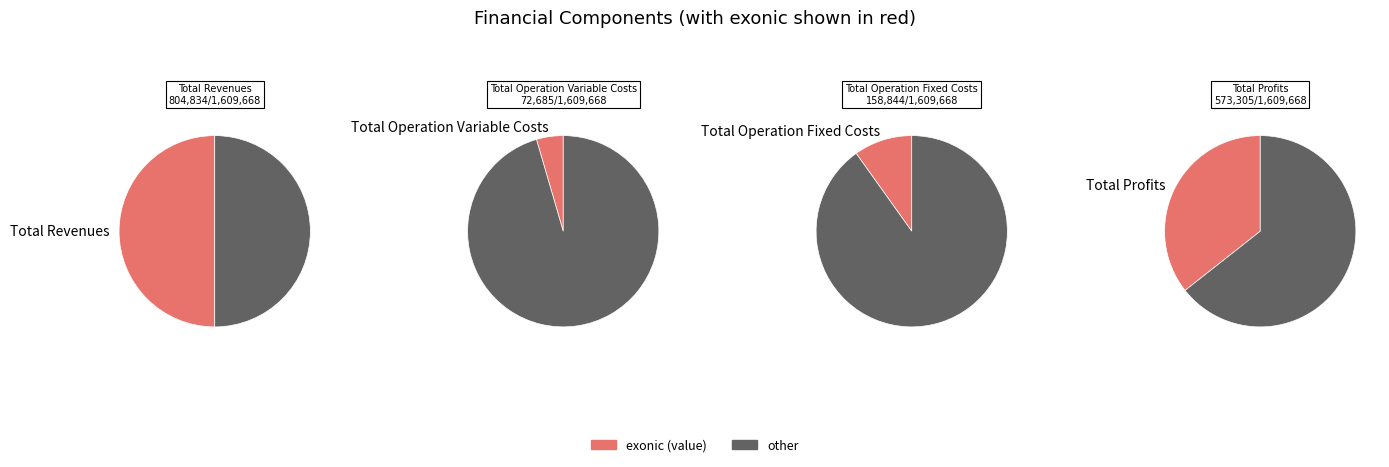

To the nearest percent, what percentage of the pie is Total Operation Variable Costs?

5%